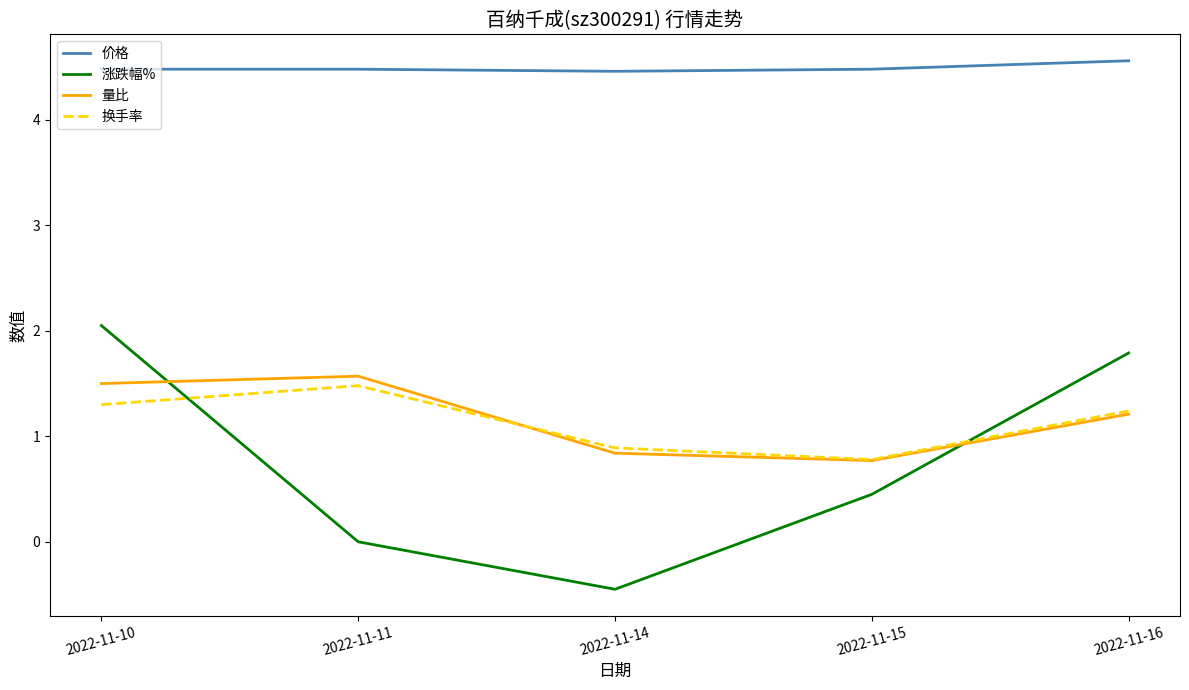

Rank the series by their maximum value, from lowest to highest.

换手率, 量比, 涨跌幅%, 价格